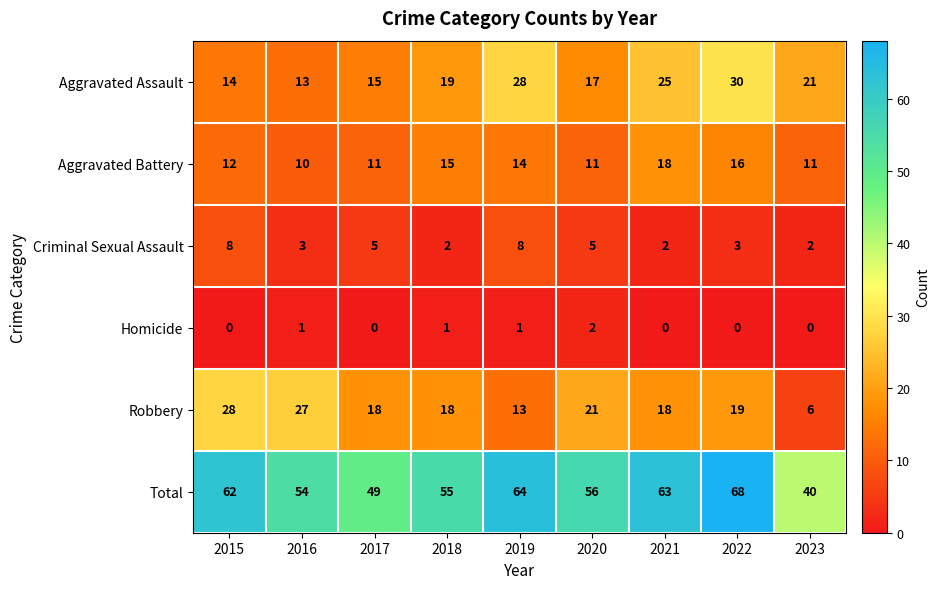

How many distinct data groups are displayed?

6